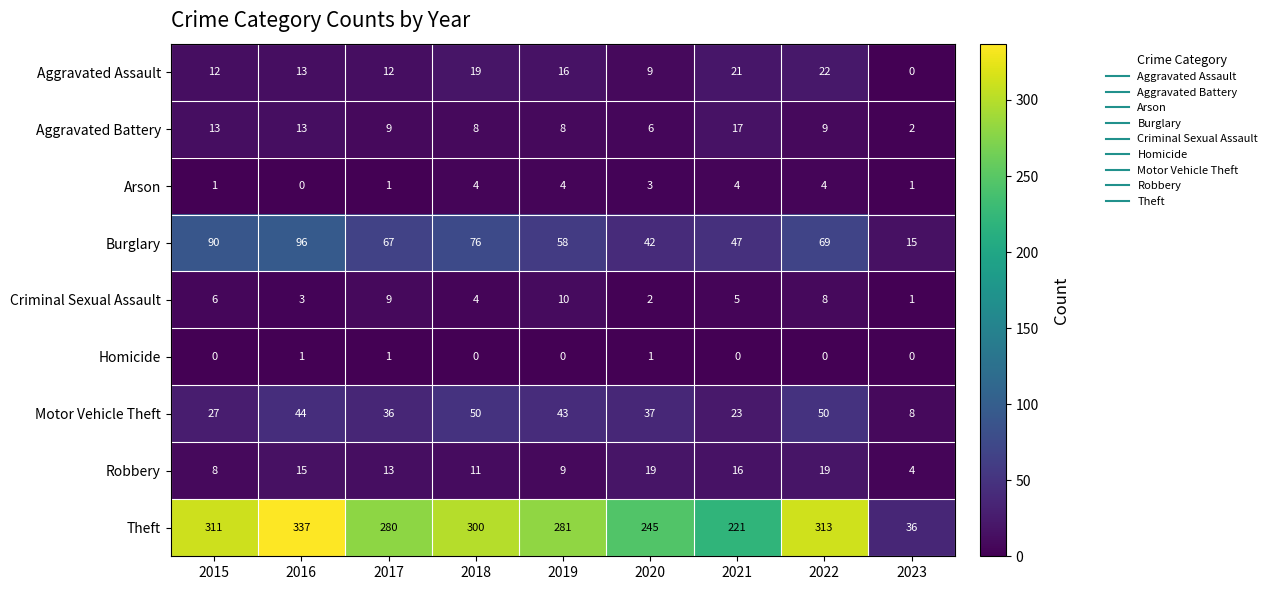

The Criminal Sexual Assault series shows 5 at 2021. True or false?

True